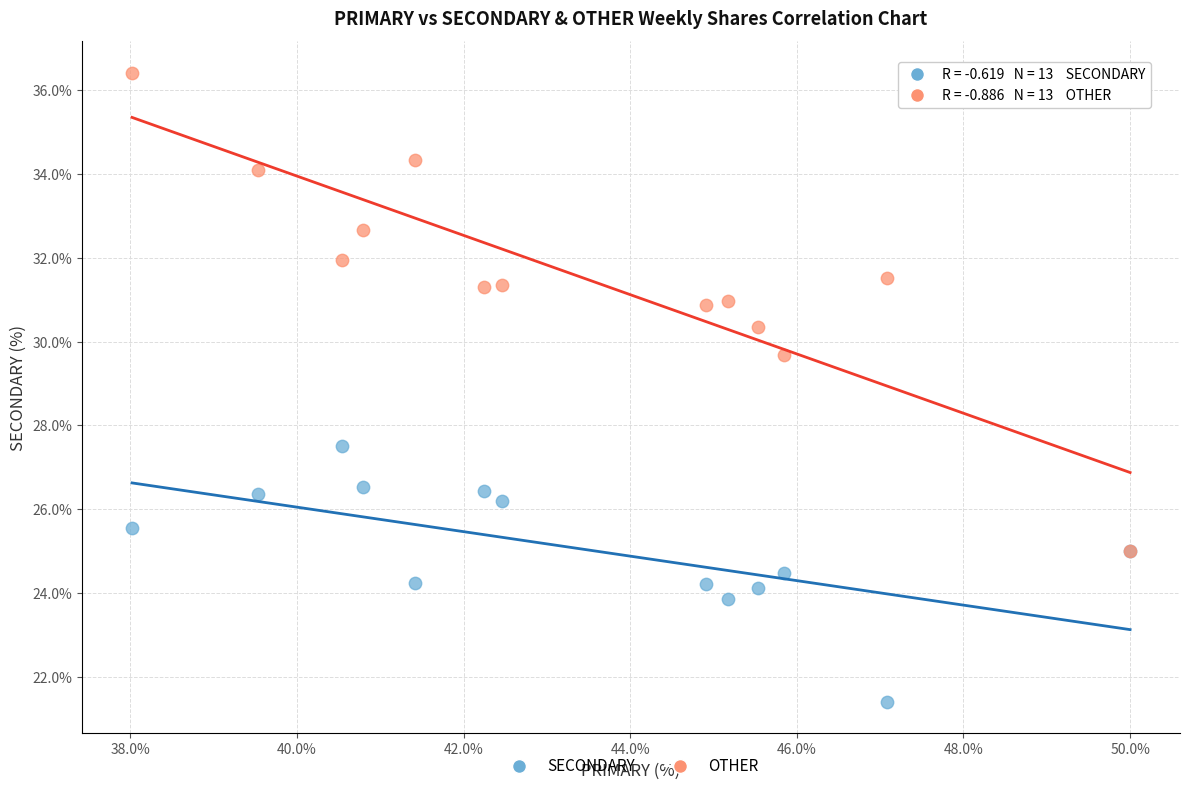

Which series reaches the maximum Y coordinate?

OTHER